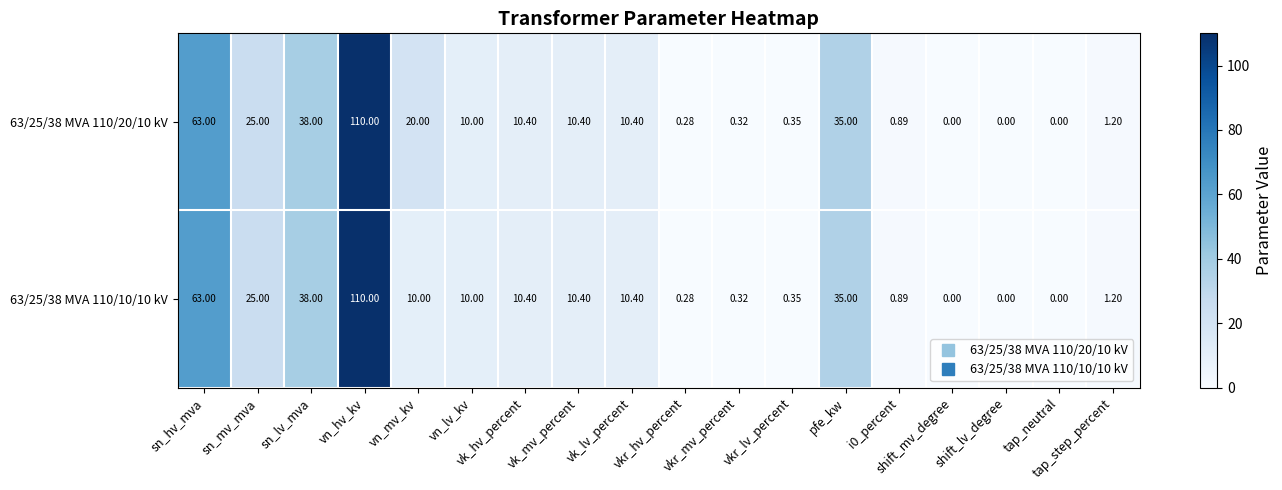

At how many categories does at least one series exceed 94?

1